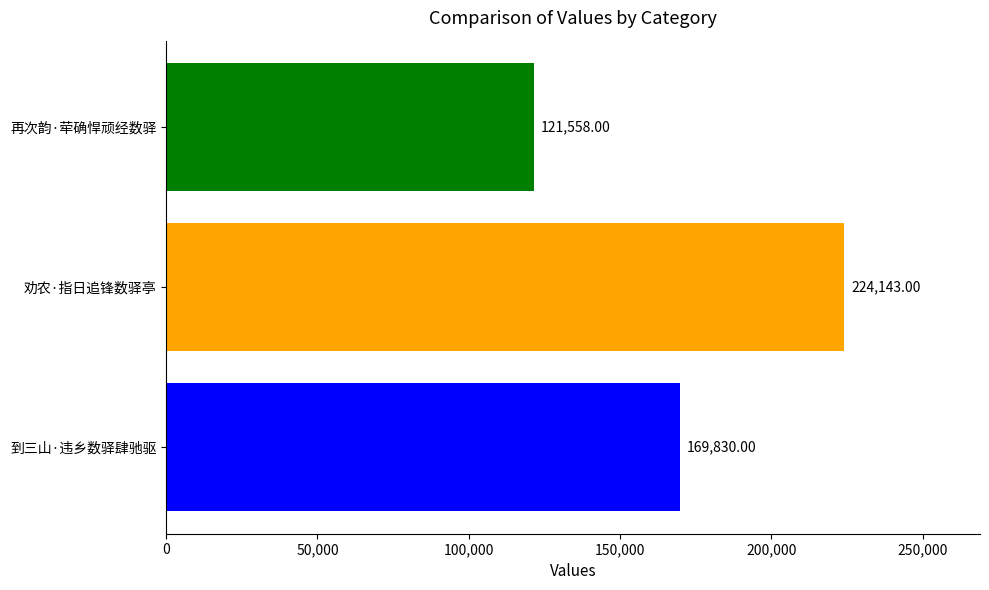

List the labels in order of value, smallest first.

再次韵·荦确悍顽经数驿, 到三山·违乡数驿肆驰驱, 劝农·指日追锋数驿亭